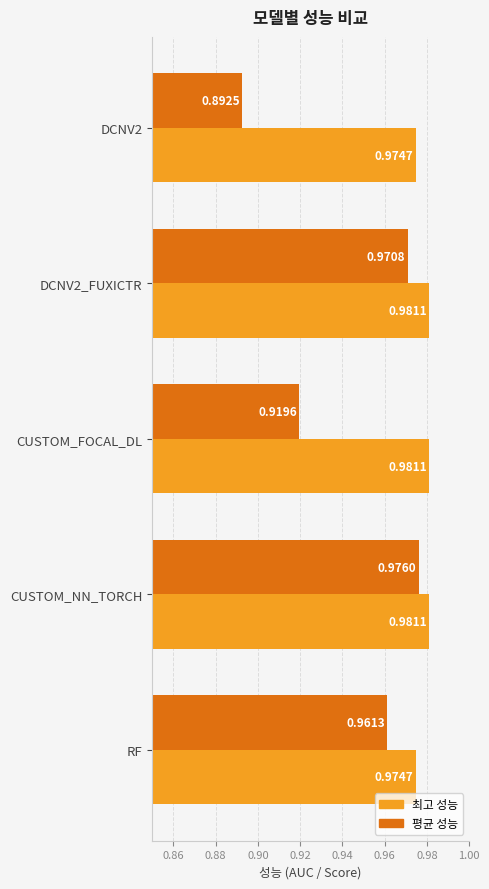

Rank the series at CUSTOM_NN_TORCH from lowest to highest value.

평균 성능, 최고 성능